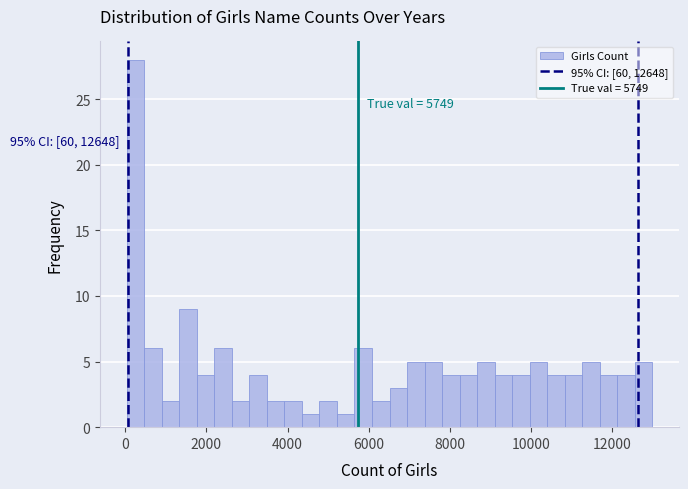

Around what value on the x-axis is the tallest bar? Give the approximate position of its centre, as read against the axis.

200